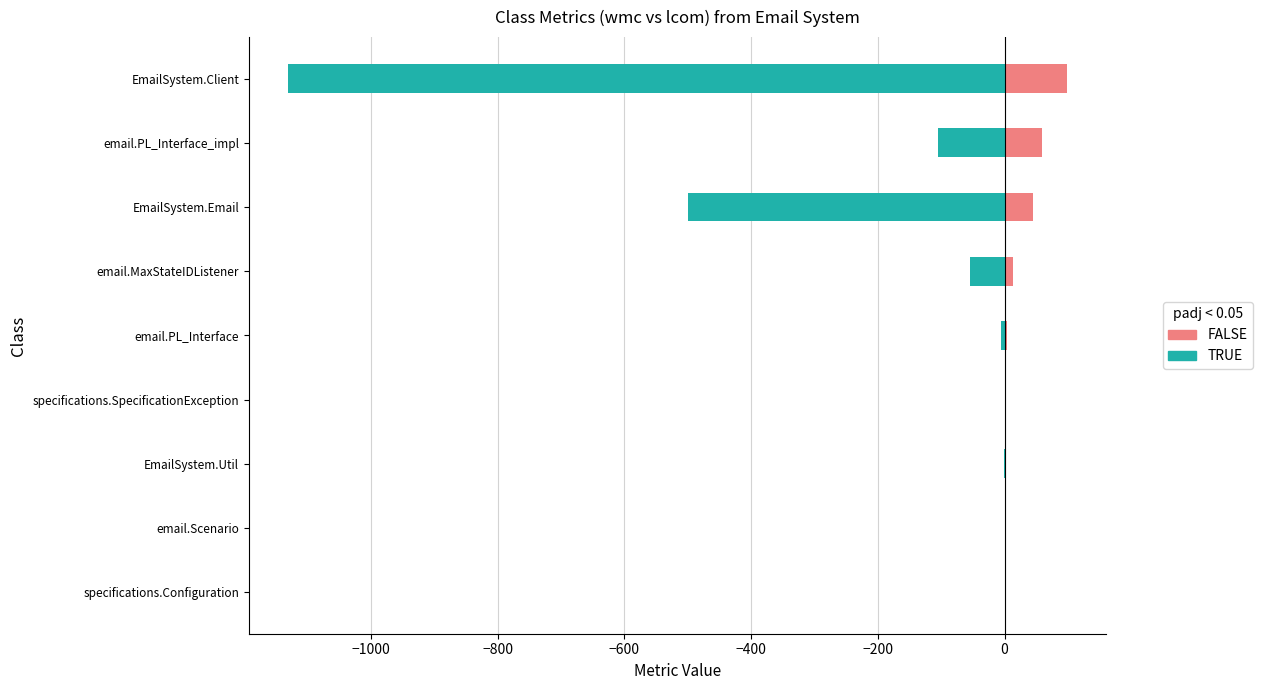

Is it true that lcom (TRUE) equals -1131 at EmailSystem.Client?

True